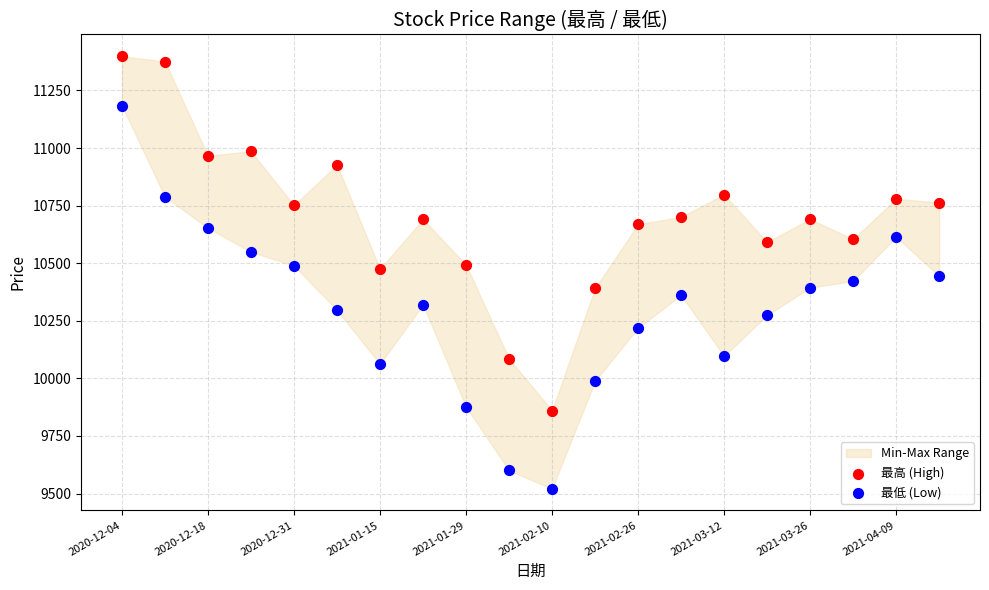

Which series reaches the minimum Y coordinate?

最低 (Low)